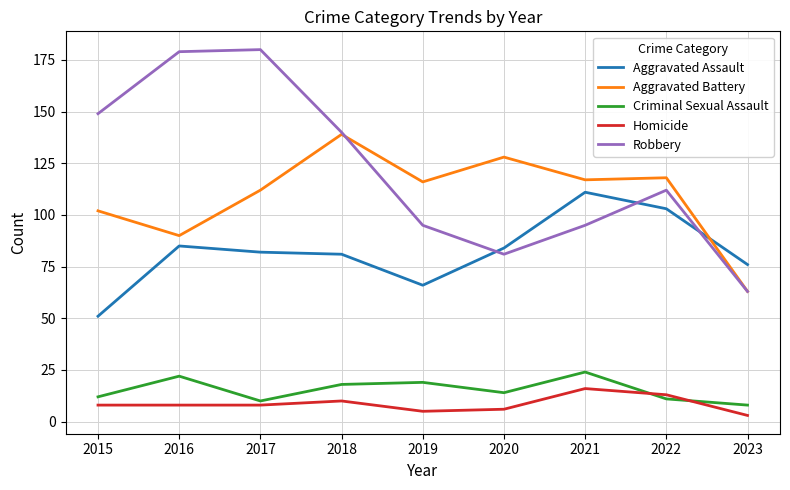

Is it true that Criminal Sexual Assault equals 19 at 2019?

True